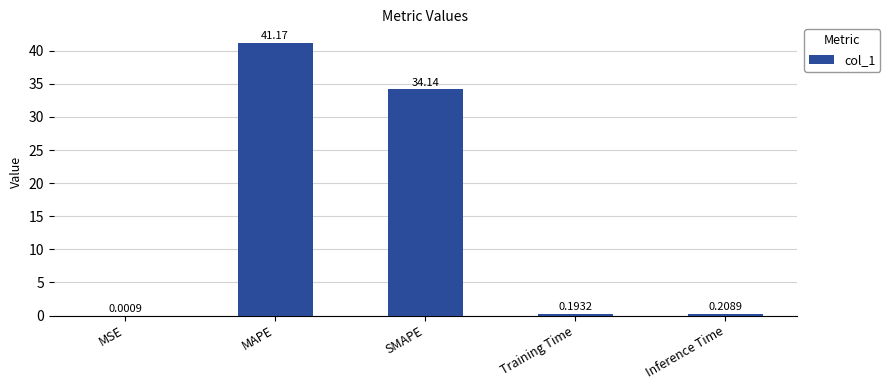

What is the sum of the values at MAPE and SMAPE?

75.3